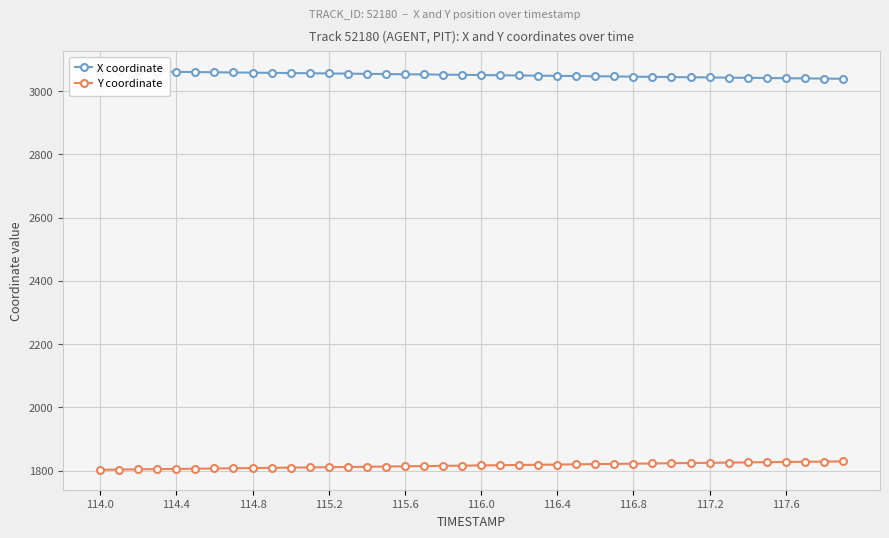

Is this an area chart (filled region under the line)?

No